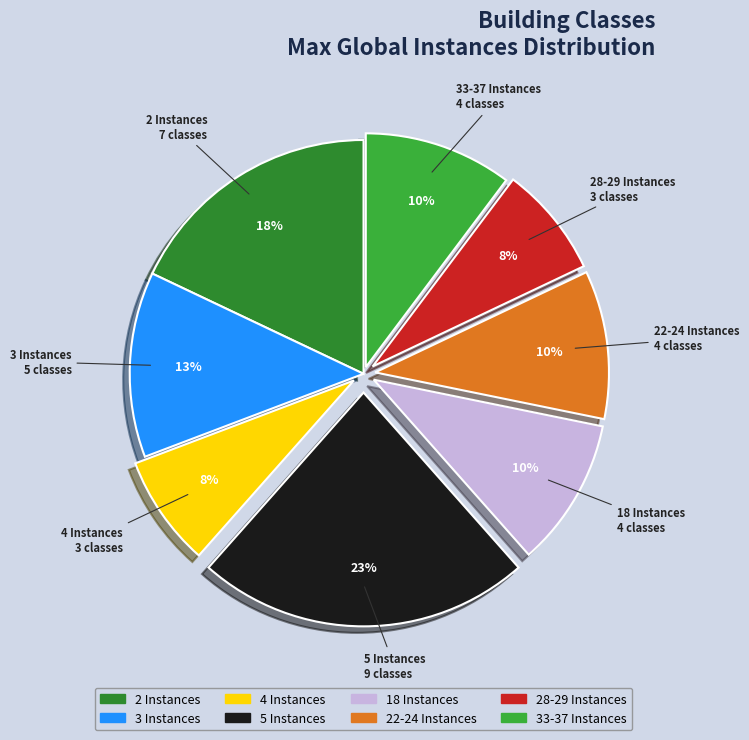

To the nearest percent, what is the average slice percentage?

12%